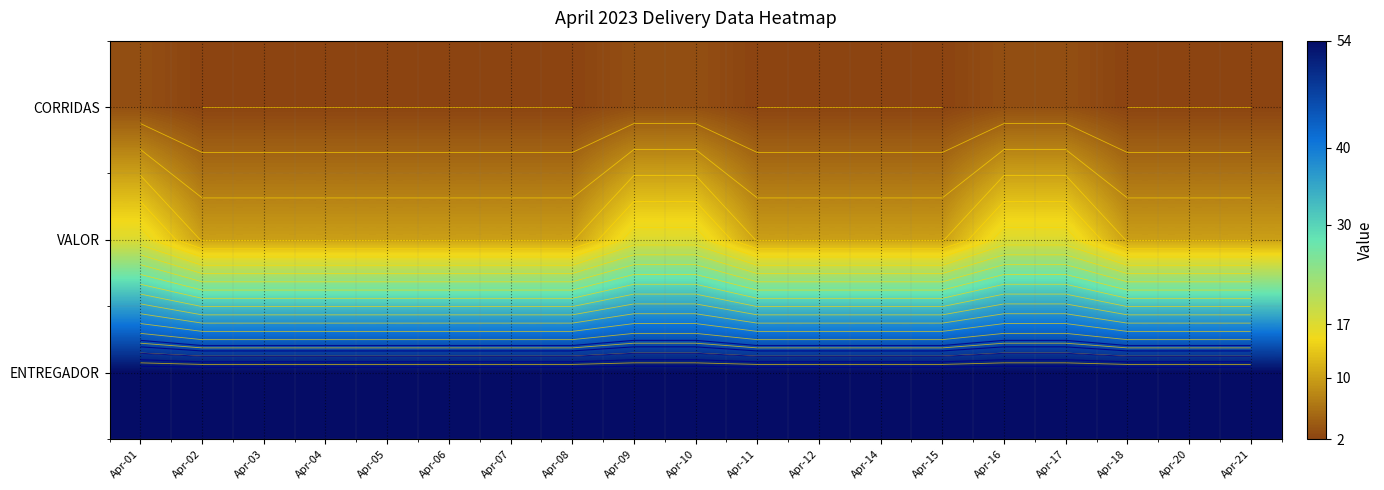

What value does the VALOR series have at Apr-21?

10